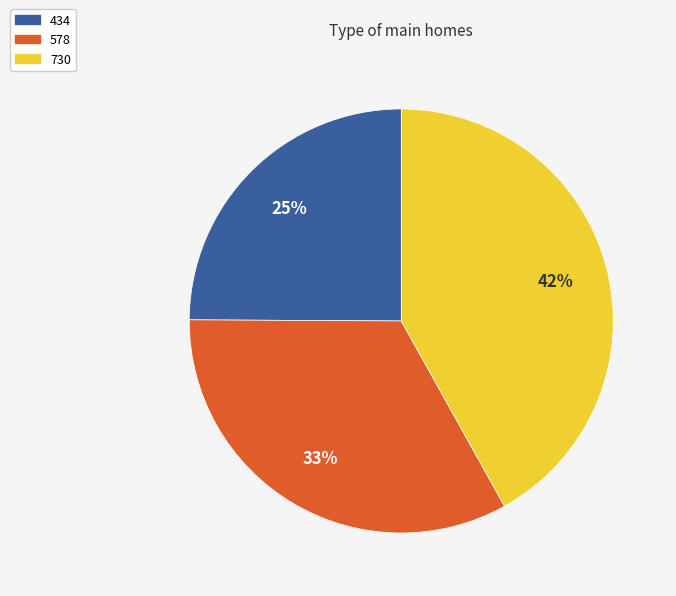

What is the smallest slice in the pie chart?

434